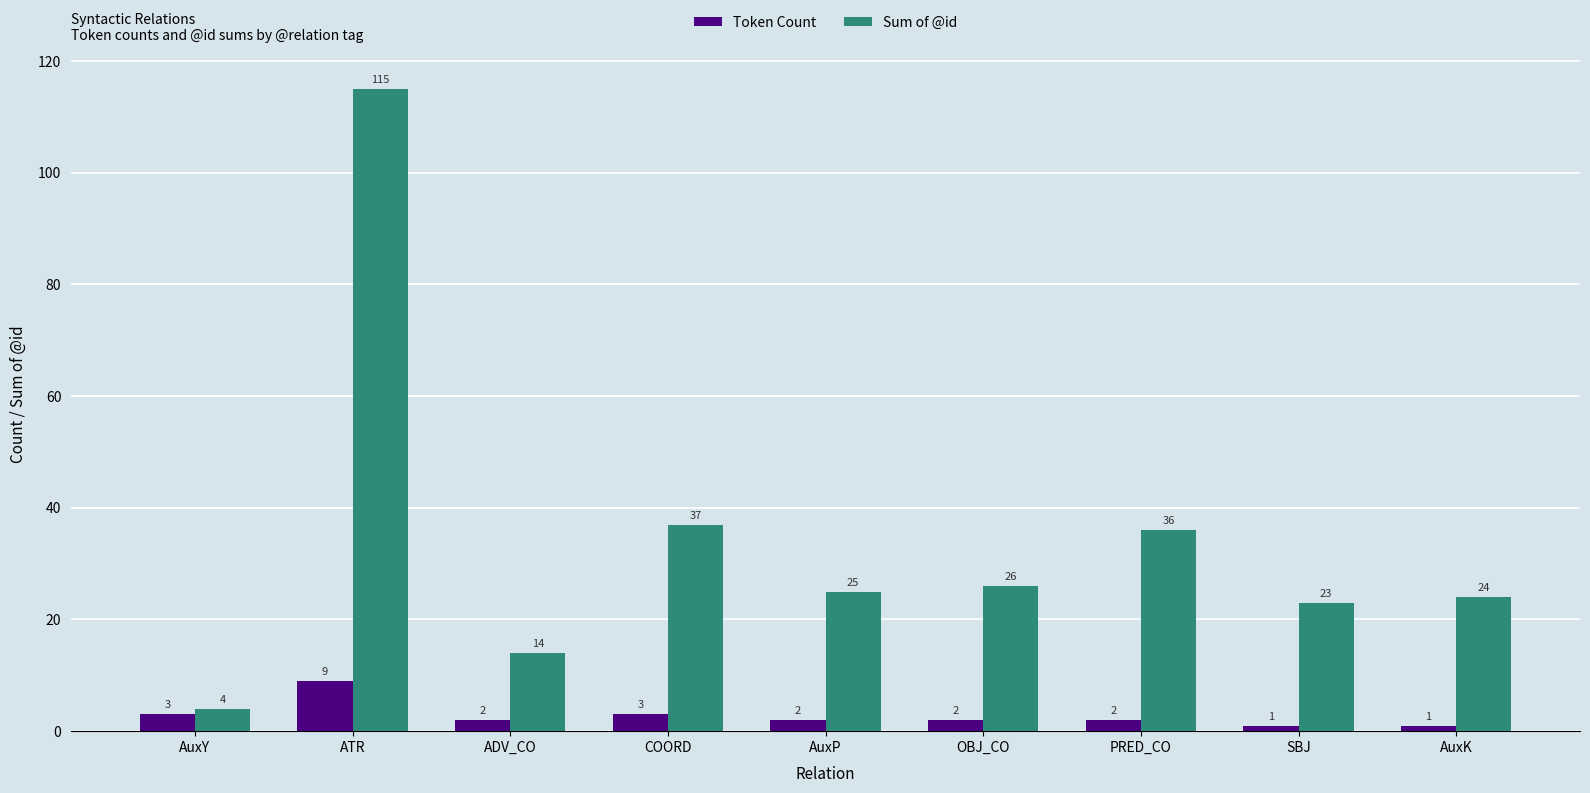

Are the bars horizontal?

No